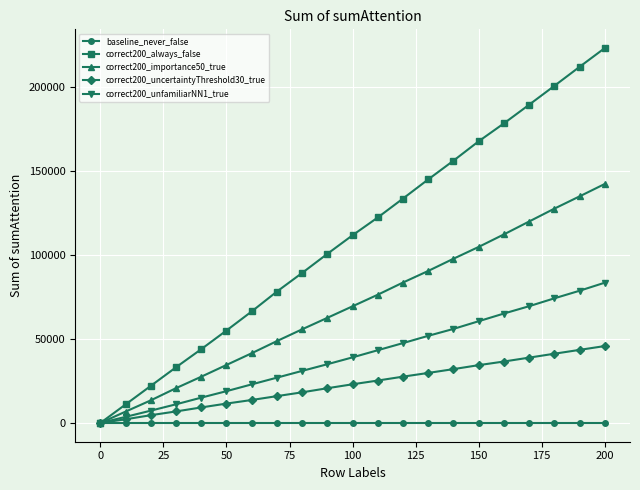

Which series has the largest total across all categories?

correct200_always_false